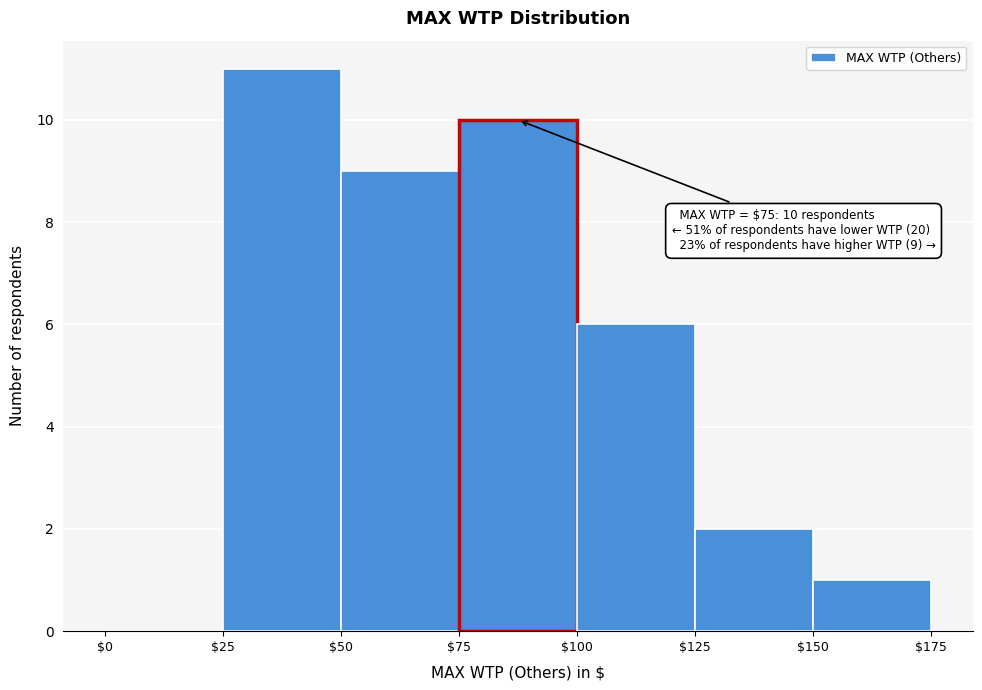

Which range on the x-axis has the tallest bar?

$25 to $50